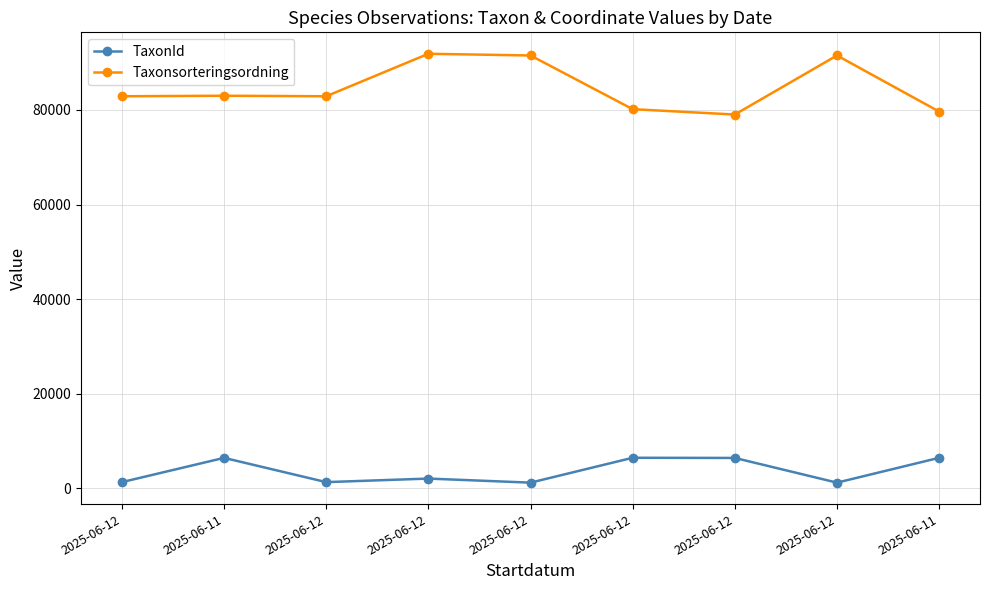

In TaxonId, how many points are lower than both neighbors (excluding endpoints)?

3